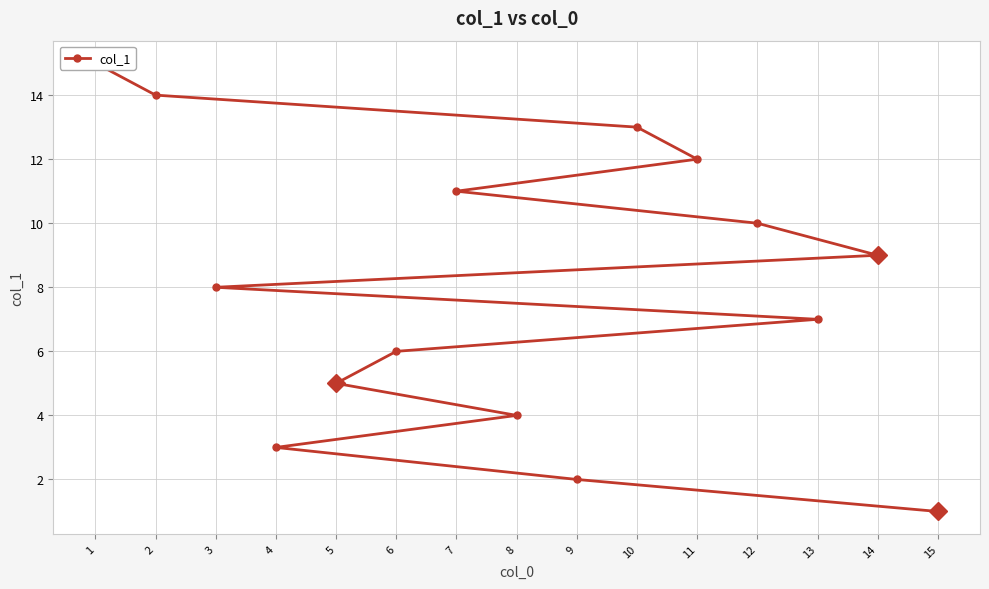

How many distinct data groups are displayed?

1